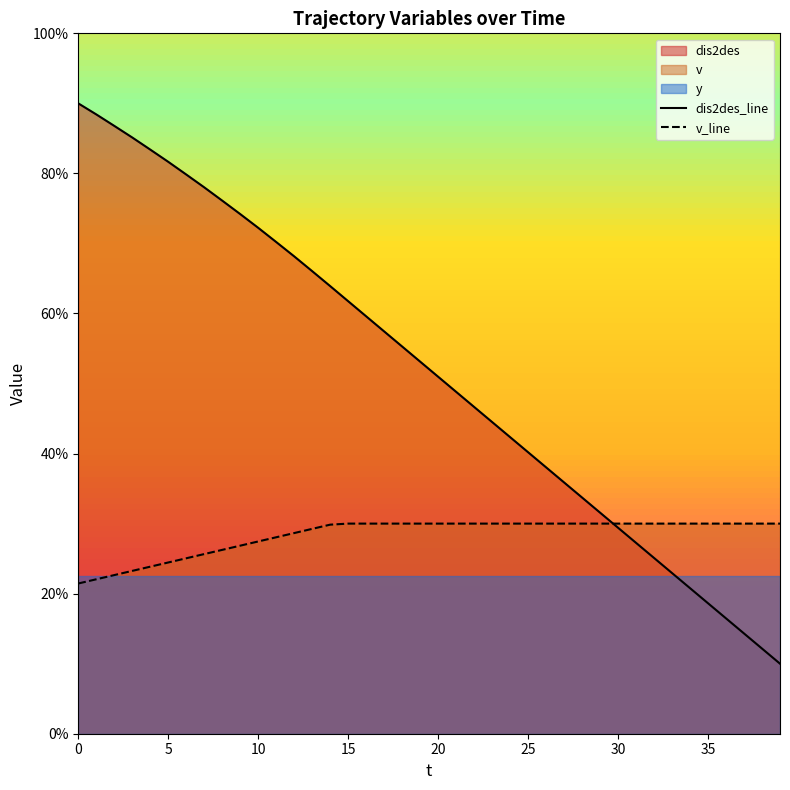

Rank the categories by v value from lowest to highest.

0, 1, 2, 3, 4, 5, 6, 7, 8, 9, 10, 11, 12, 13, 14, 15, 16, 17, 18, 19, 20, 21, 22, 23, 24, 25, 26, 27, 28, 29, 30, 31, 32, 33, 34, 35, 36, 37, 38, 39